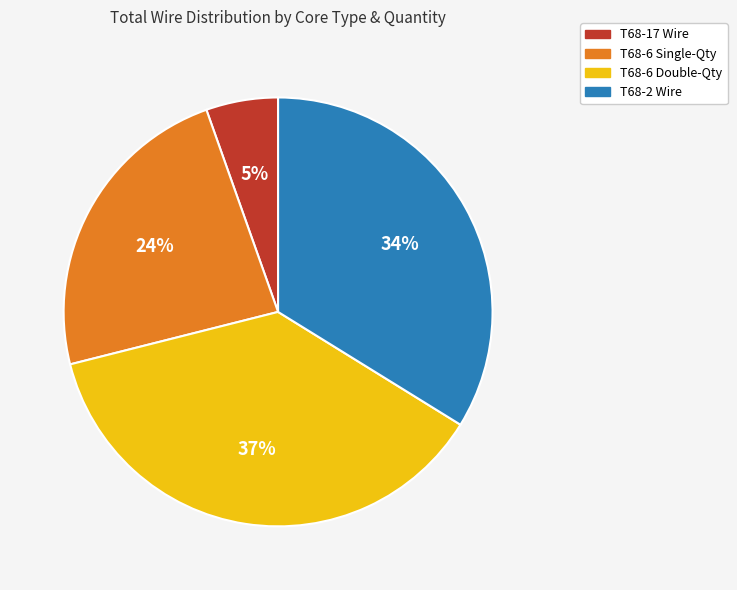

To the nearest percent, what is the average slice percentage?

25%